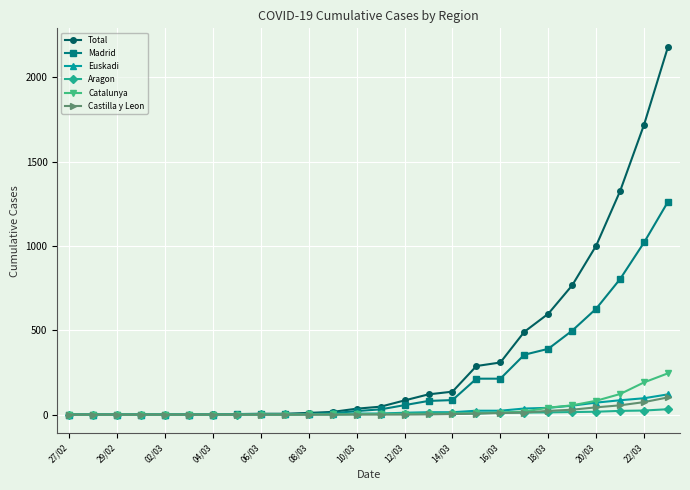

How many categories are shown in the chart?

26